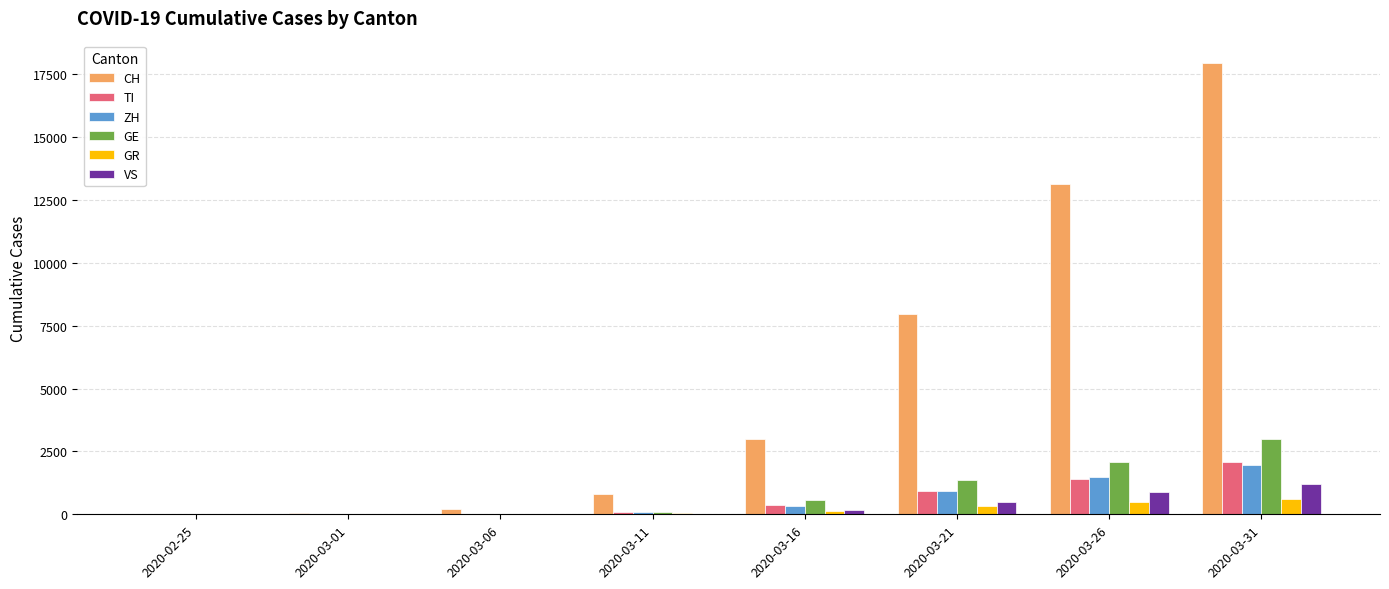

Which series has the largest total across all categories?

CH